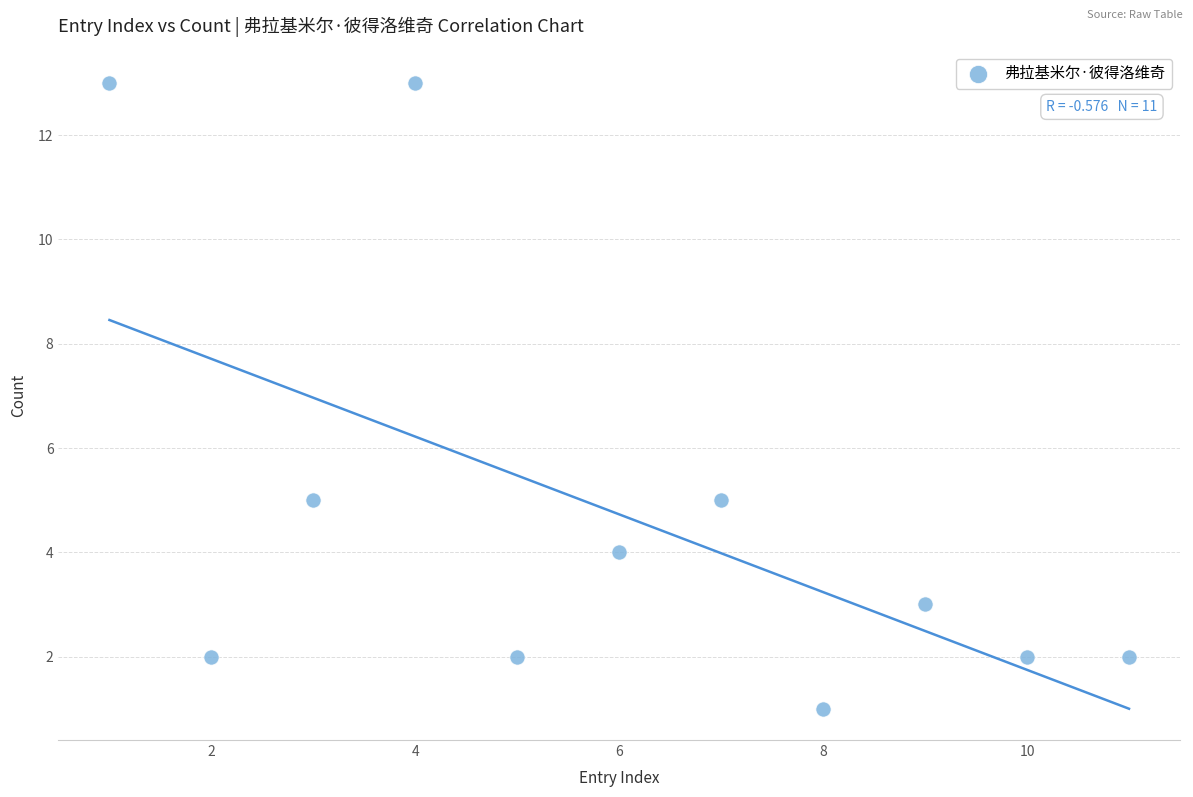

What is the average X value?

6